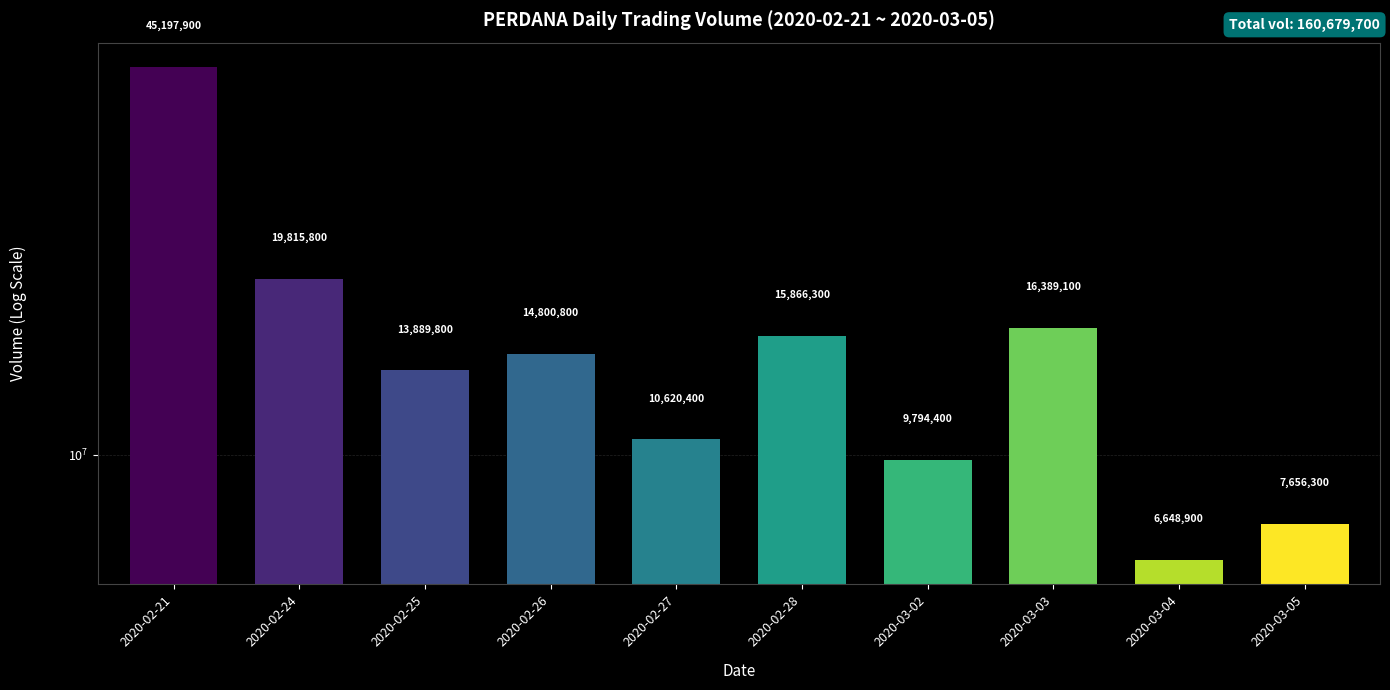

What is the minimum value shown in the chart?

6648900